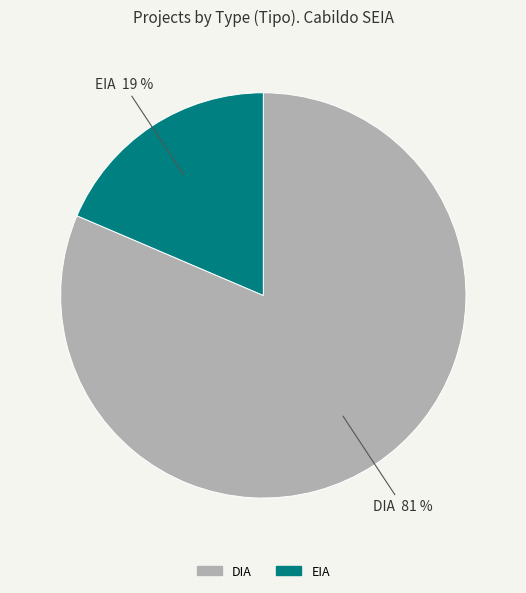

Which slice is the smallest?

EIA